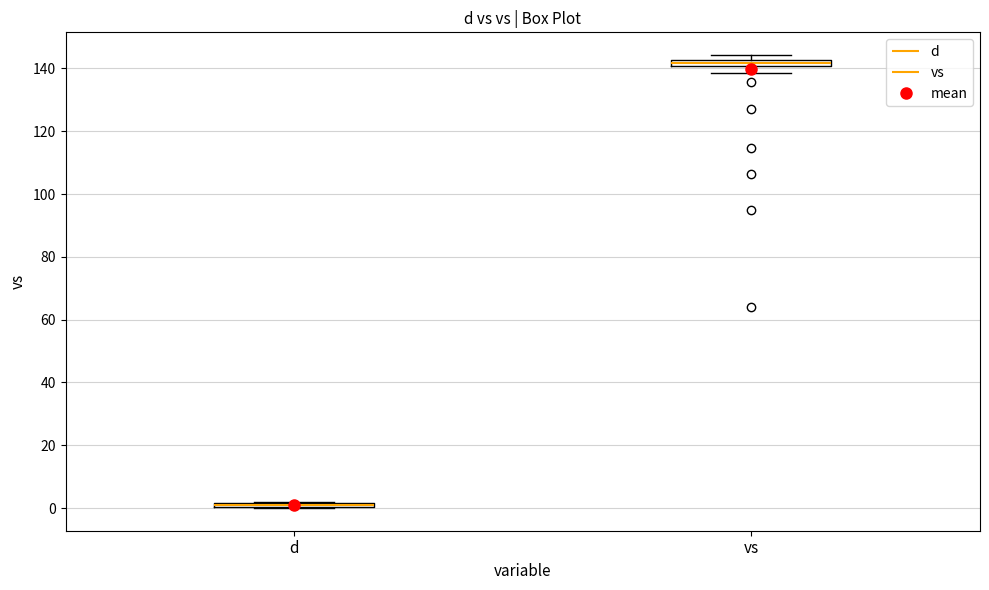

Where is the upper edge of the box for d on the y-axis? The values are not printed on the chart, so give them approximately, as read against the axis.

2